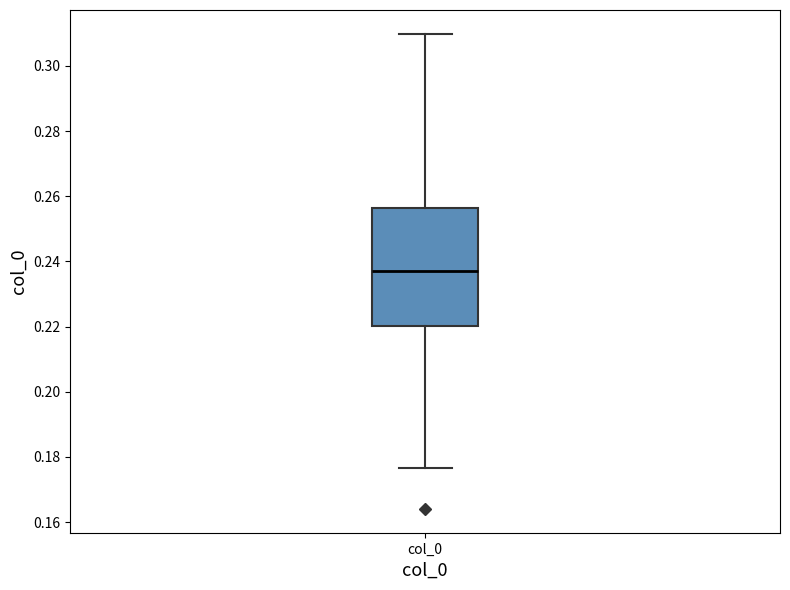

Where does the median line of the box for col_0 sit on the y-axis? The values are not printed on the chart, so give them approximately, as read against the axis.

0.238